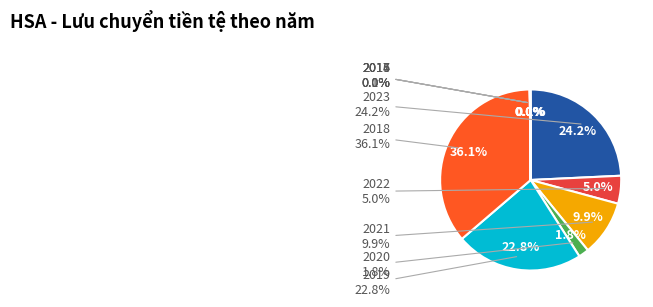

Is it true that 2016 is 1% of the pie?

False